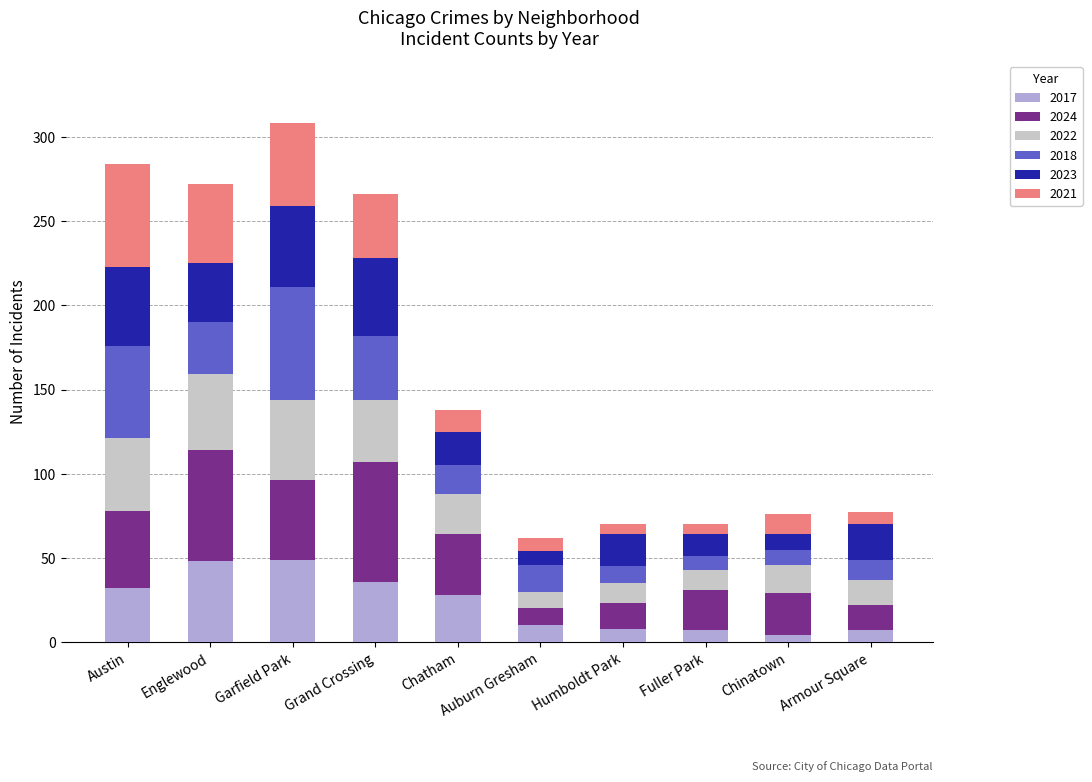

How many bars are there in total?

10